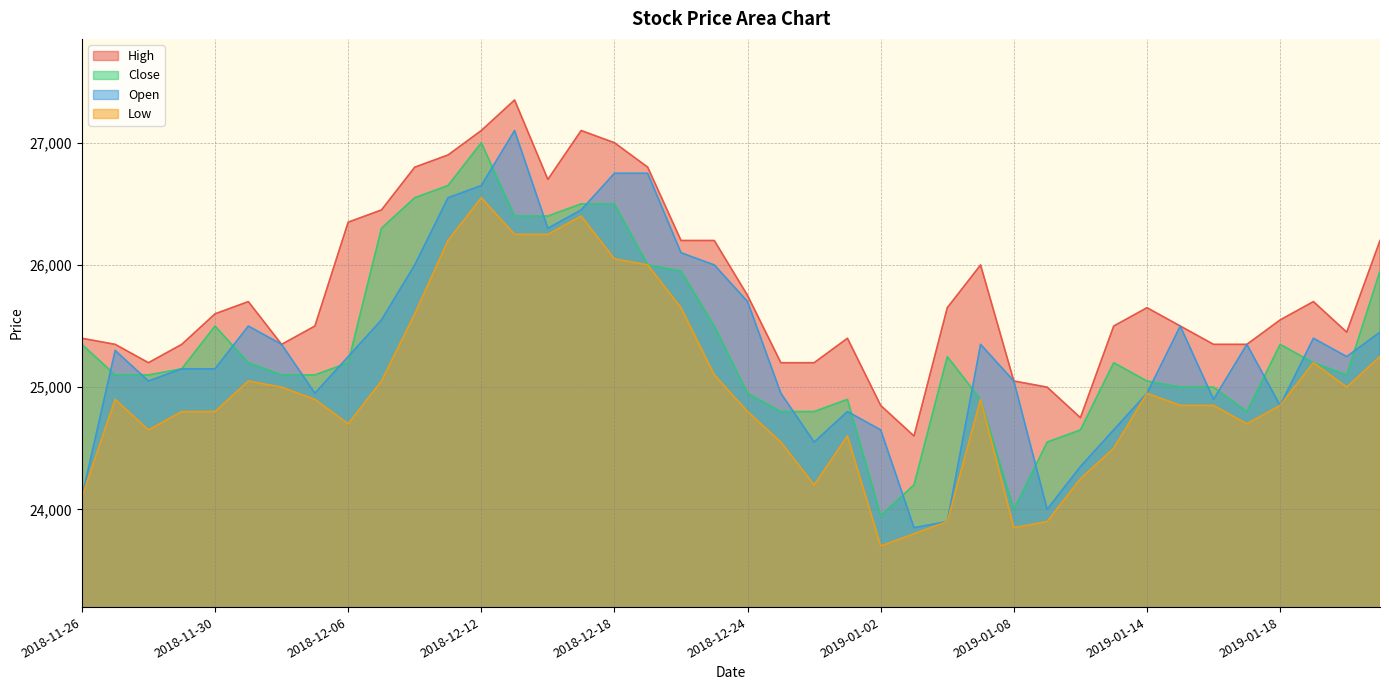

At which label is Close closest to 25475?

2018-11-30